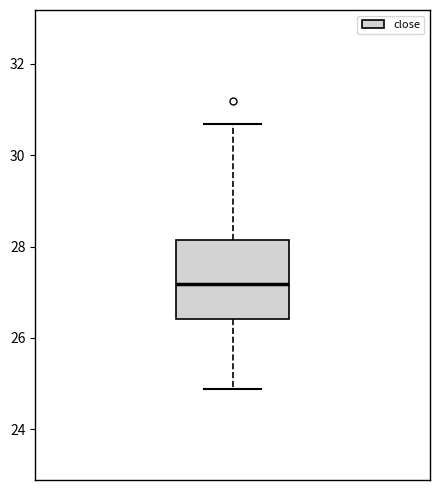

Transcribe this box plot: give where the median line is, the range the box spans, and where the two whiskers end, as read against the y-axis. The values are not printed on the chart, so give them approximately, as read against the axis.

median 27.2, box 26.4 to 28.2, whiskers 24.8 to 30.6